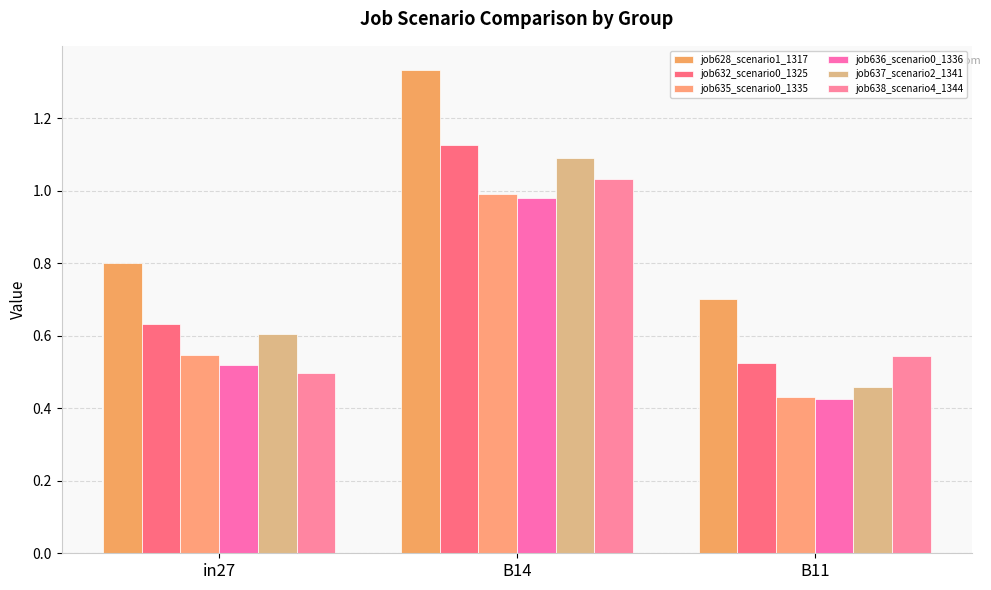

Reading left to right, list all the values displayed in this chart.

job628_scenario1_1317: 0.8	1.3	0.7
job632_scenario0_1325: 0.6	1.1	0.5
job635_scenario0_1335: 0.5	1.0	0.4
job636_scenario0_1336: 0.5	1.0	0.4
job637_scenario2_1341: 0.6	1.1	0.5
job638_scenario4_1344: 0.5	1.0	0.5